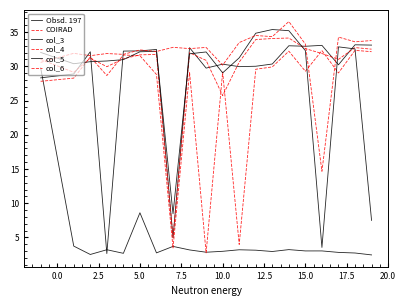

Reading left to right, what are all the values shown in this chart?

Obsd. 197: 29.8	3.7	2.5	3.2	2.7	8.6	2.7	3.7	3.2	2.8	3.0	3.2	3.1	2.9	3.2	3.0	3.0	2.8	2.7	2.5
COIRAD: 27.8	28.3	31.4	28.7	31.6	31.5	28.8	3.5	29.1	2.8	29.2	4.0	29.6	29.9	32.2	29.3	32.3	29.0	32.3	32.1
col_3: 28.3	28.9	32.1	2.6	32.2	32.3	32.5	5.0	32.7	29.7	30.3	29.9	30.0	30.3	33.0	32.9	33.1	30.2	33.1	33.1
col_4: 31.0	29.1	31.2	29.9	31.1	31.7	31.7	5.0	32.0	30.9	25.7	30.6	33.9	34.1	34.1	32.6	31.9	31.0	32.7	32.5
col_5: 32.0	30.4	30.7	30.8	31.0	32.1	32.2	8.5	31.8	32.1	29.0	31.2	34.8	35.4	35.2	32.3	3.5	32.8	32.5	7.5
col_6: 30.6	31.9	31.5	31.9	31.7	32.4	32.2	32.8	32.6	32.8	30.2	33.5	34.5	34.3	36.5	33.2	14.7	34.3	33.6	33.8